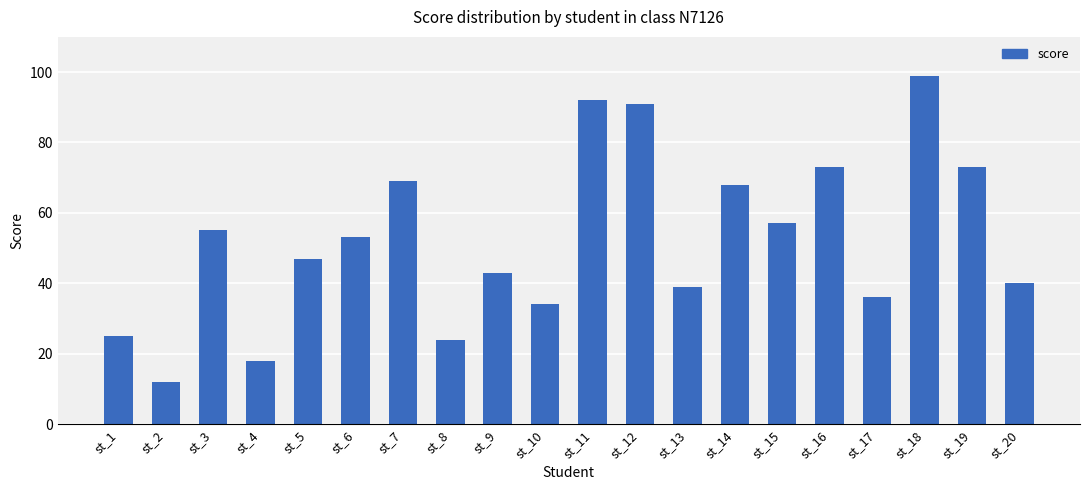

What is the difference between the values at st_7 and st_3?

14